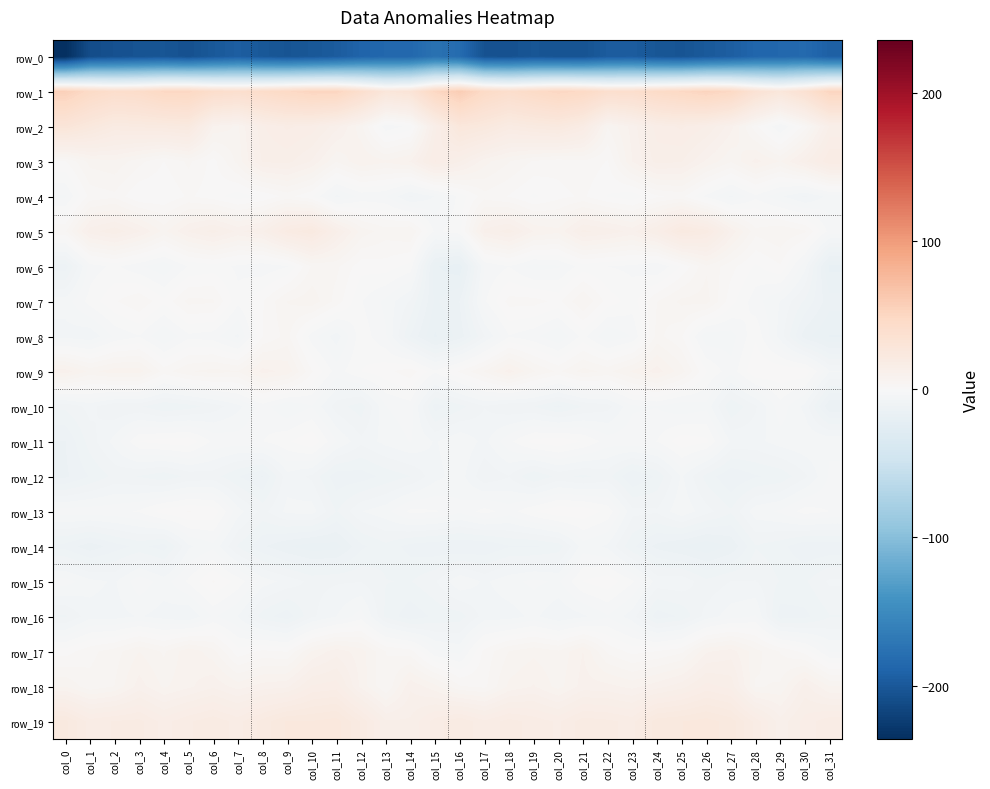

Which series has the largest range (max minus min)?

row_0